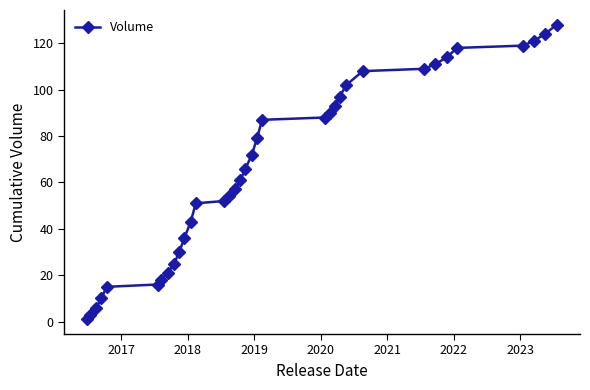

How many lines are shown in the chart?

1